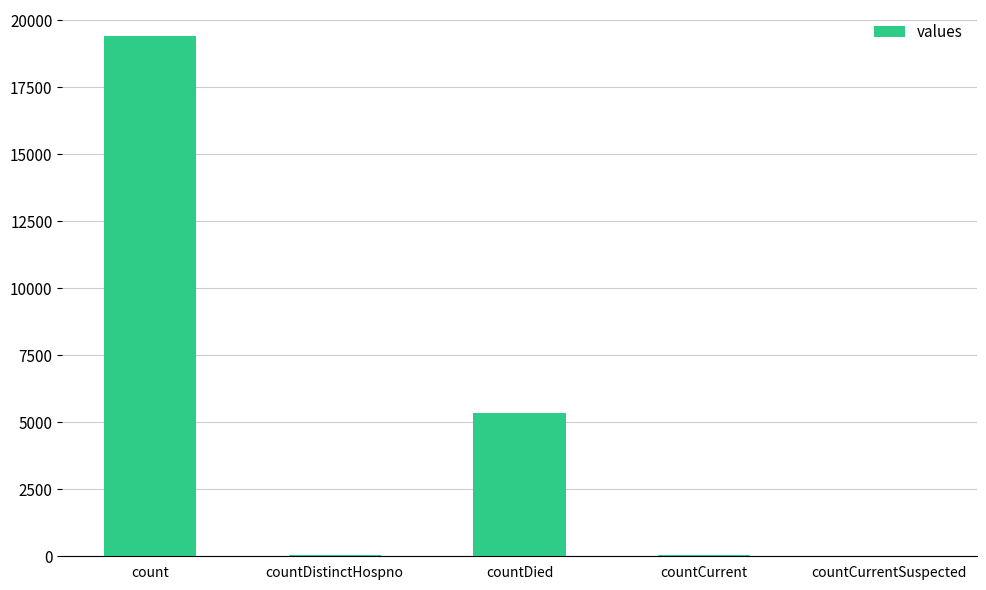

What is the maximum value shown in the chart?

19420